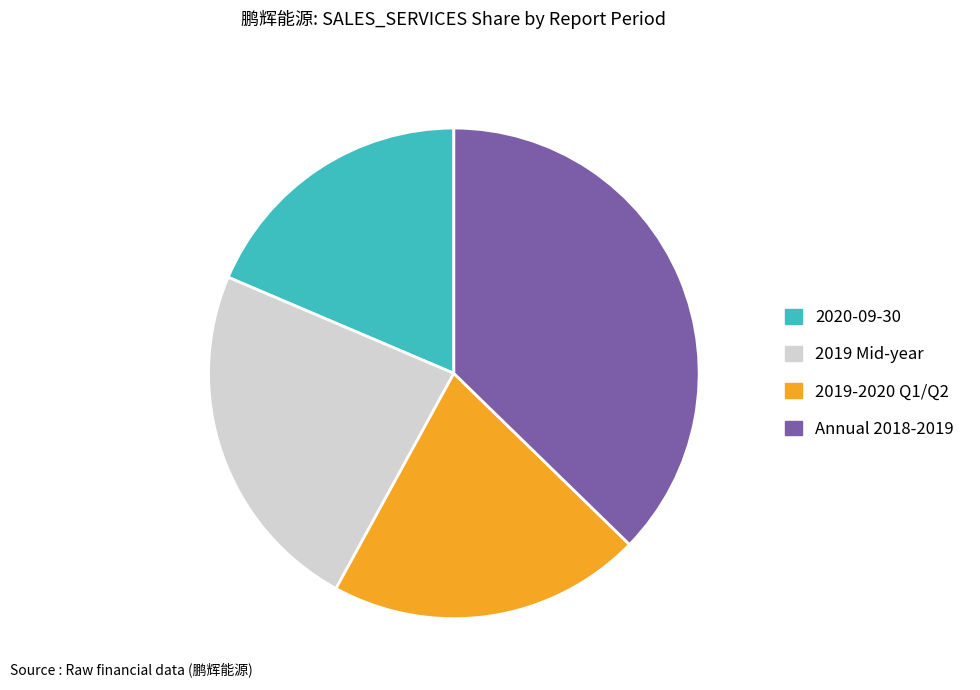

Does any single category account for the majority?

No